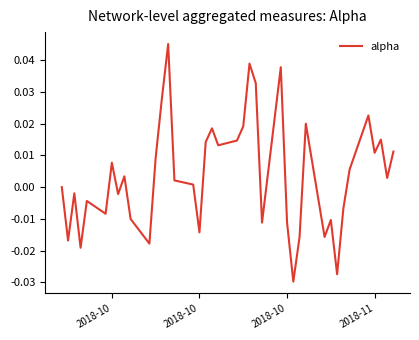

Does the chart display data point markers on the line(s)?

No